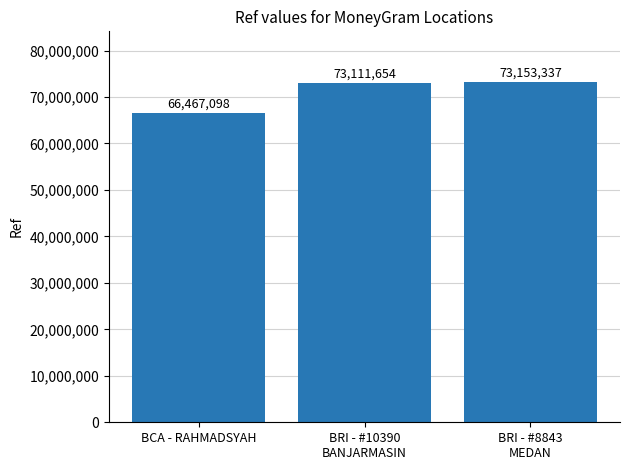

What is the approximate value at BCA - RAHMADSYAH, to the nearest 100?

66467100